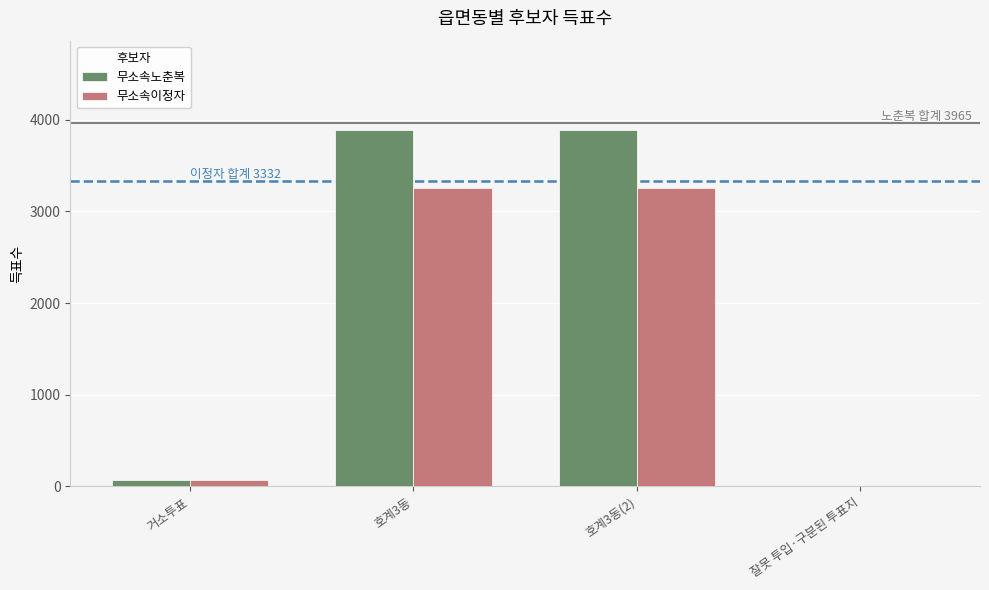

How many series are shown in this chart?

2